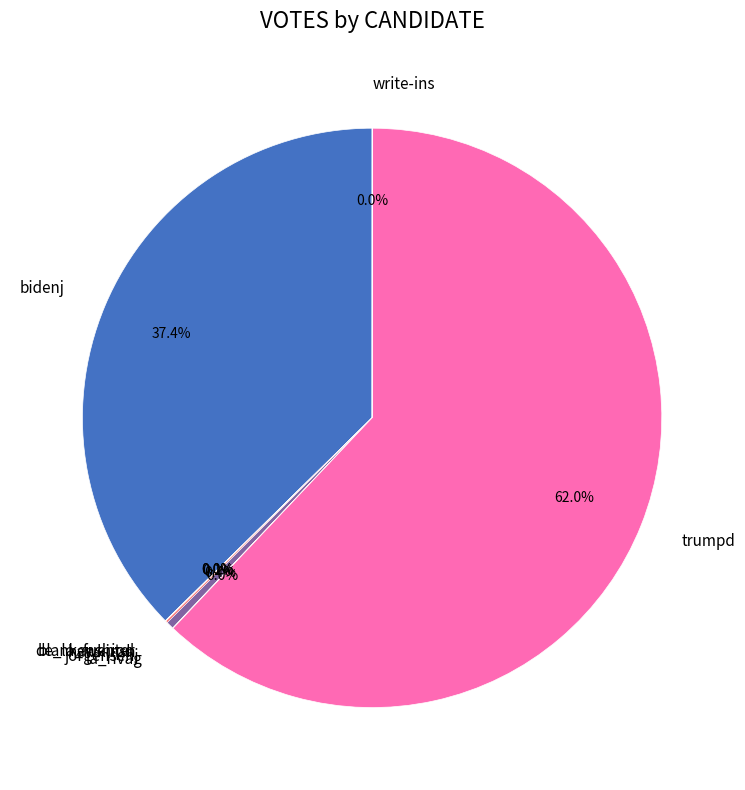

What is the largest slice in the pie chart?

trumpd